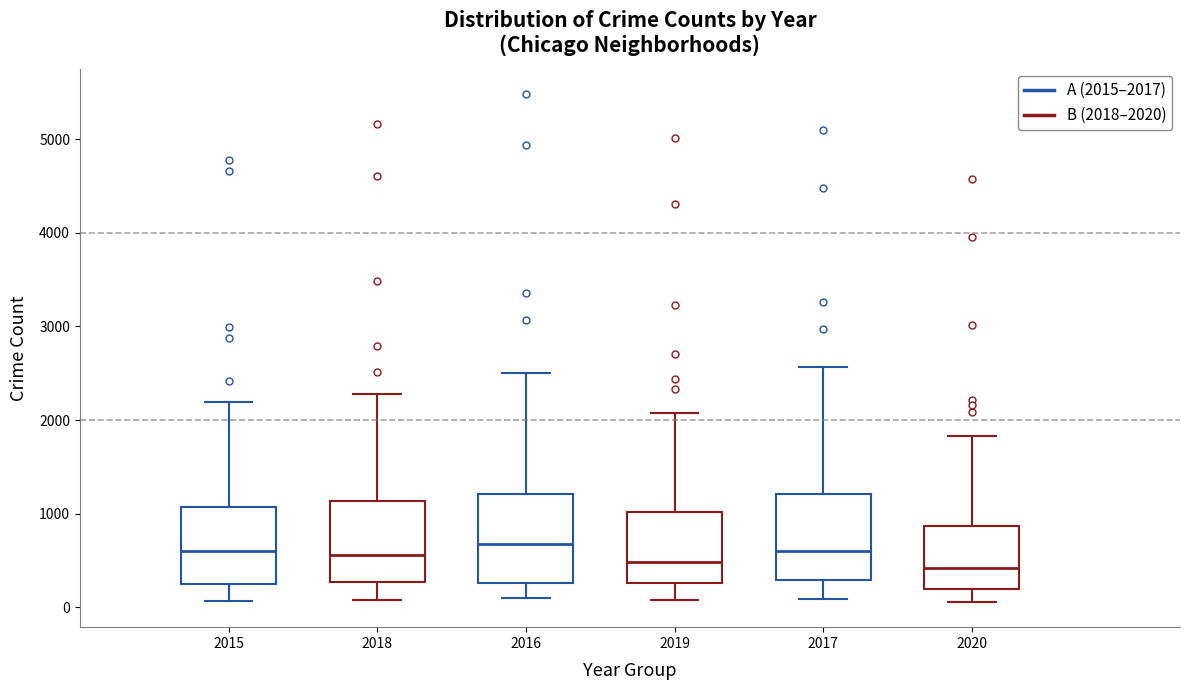

Where is the upper edge of the box at x = 2015 on the y-axis? The values are not printed on the chart, so give them approximately, as read against the axis.

1100